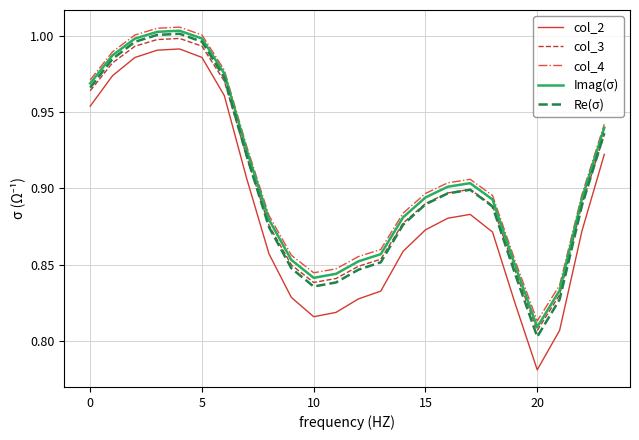

In Imag(σ), how many points are lower than both neighbors (excluding endpoints)?

2